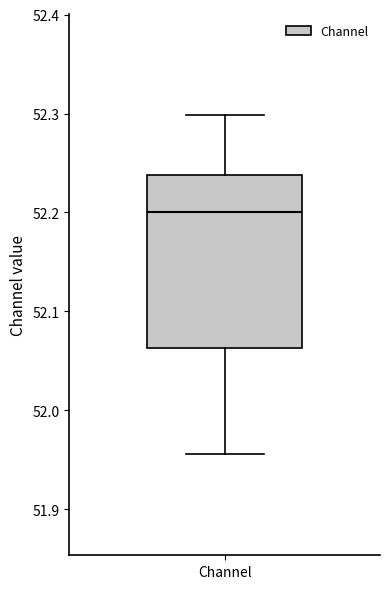

Transcribe this box plot: give where the median line is, the range the box spans, and where the two whiskers end, as read against the y-axis. The values are not printed on the chart, so give them approximately, as read against the axis.

median 52.20, box 52.06 to 52.24, whiskers 51.96 to 52.30